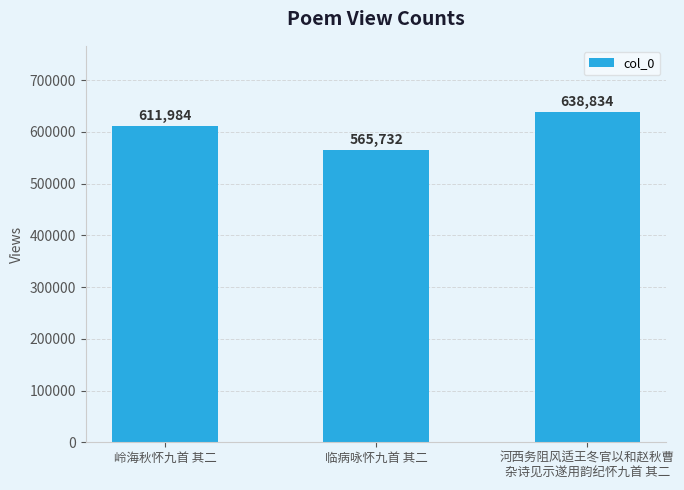

Reading left to right, transcribe all the data shown in this chart.

岭海秋怀九首 其二=611984	临病咏怀九首 其二=565732	河西务阻风适王冬官以和赵秋曹
杂诗见示遂用韵纪怀九首 其二=638834